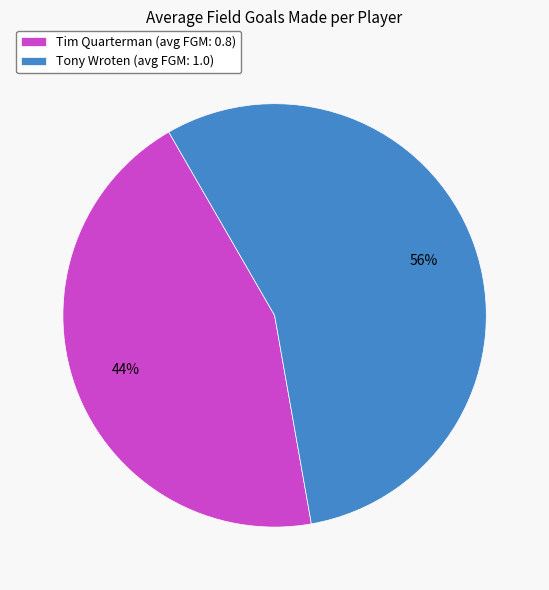

How many slices are in this pie chart?

2